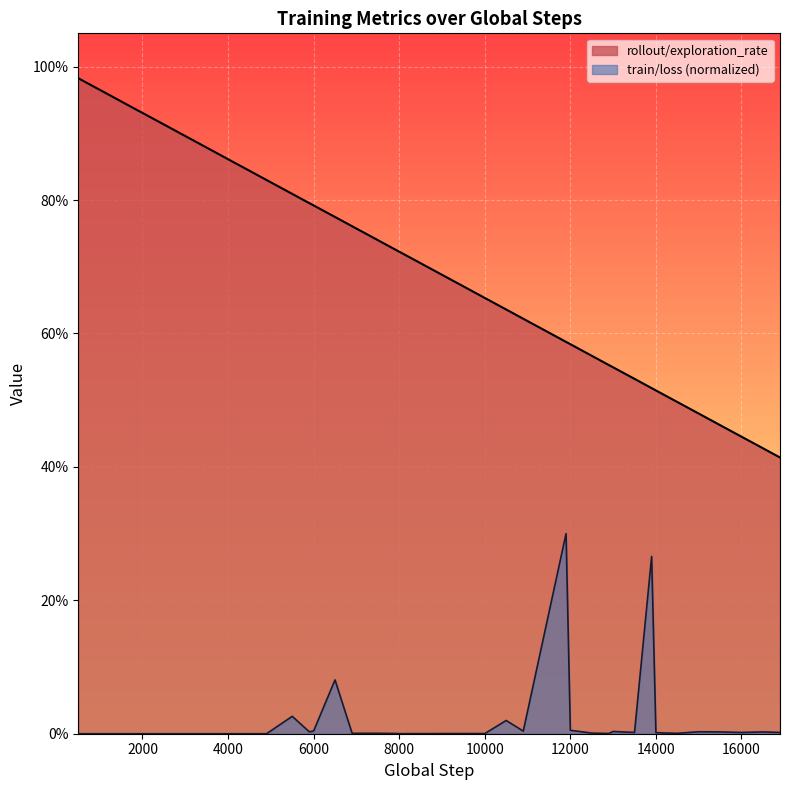

What is the maximum value for train/loss?

0.3